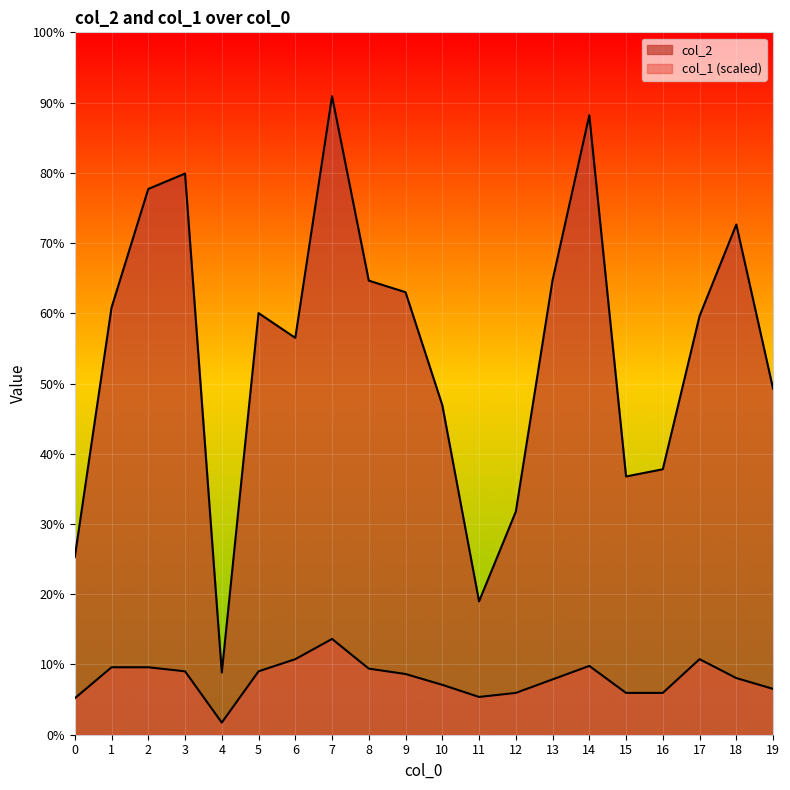

Where is the first local maximum for col_1?

7